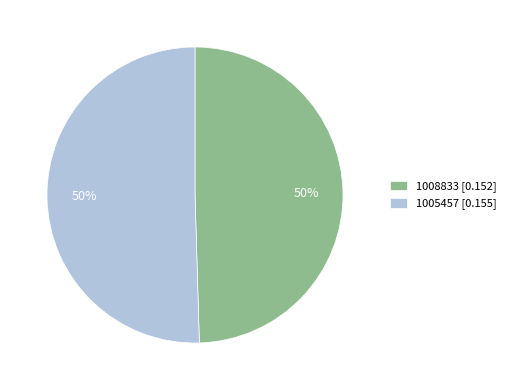

To the nearest percent, what is the combined percentage of 1005457 [0.155] and 1008833 [0.152]?

100%